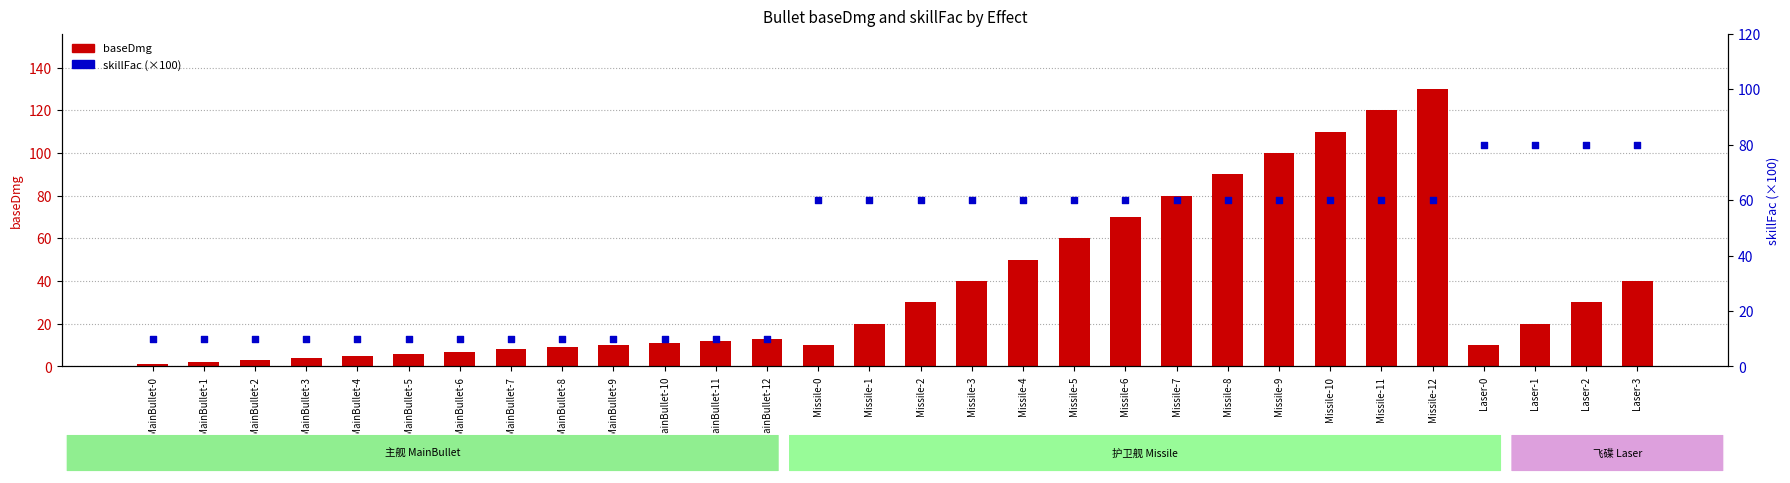

What is the total value across all series at Missile-2?

90